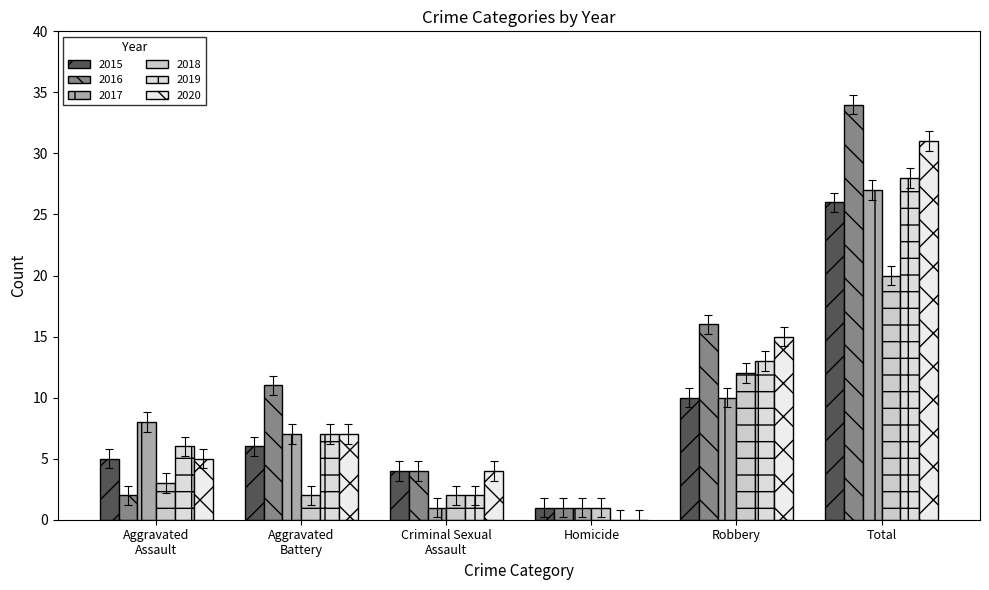

List the series in order of their peak value, highest first.

2016, 2020, 2019, 2017, 2015, 2018